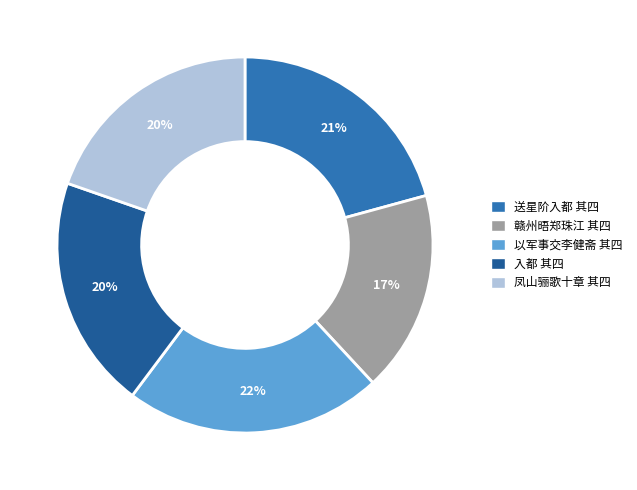

Is there any slice that represents more than half of the pie?

No